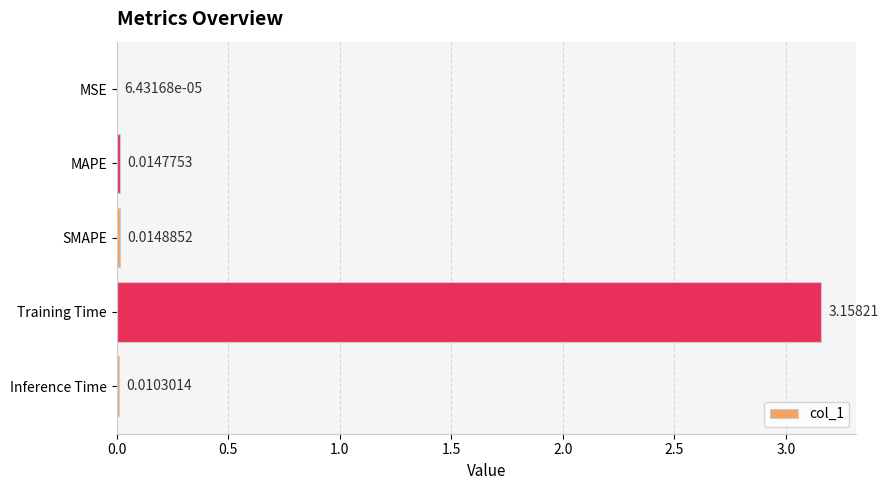

What is the change in value from MSE to Training Time?

+3.2